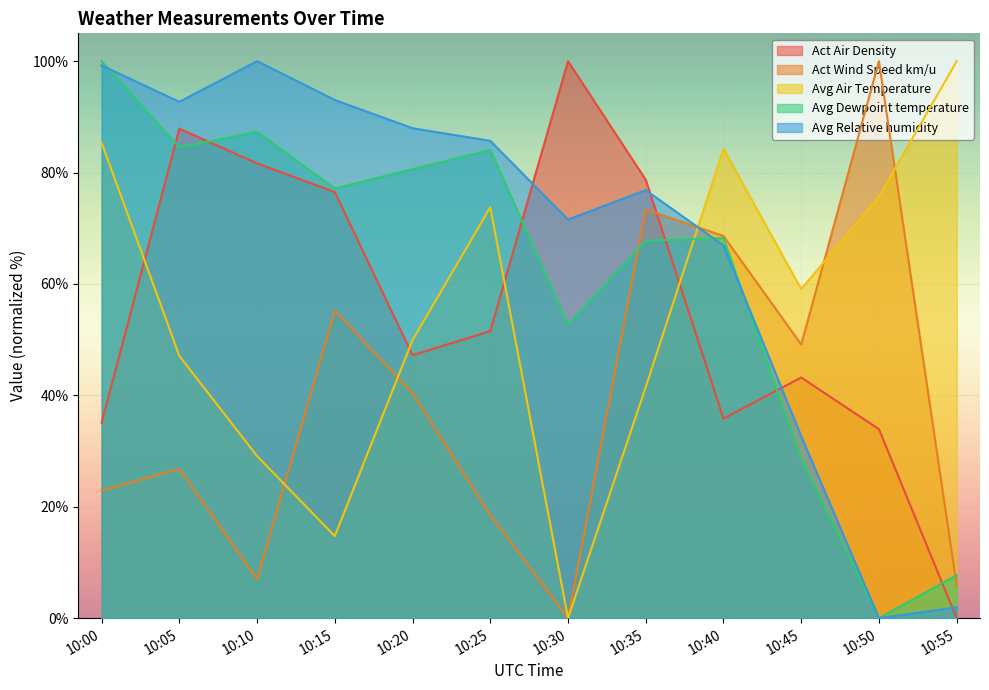

What are all the series names shown in the legend?

Act Air Density, Act Wind Speed km/u, Avg Air Temperature, Avg Dewpoint temperature, Avg Relative humidity